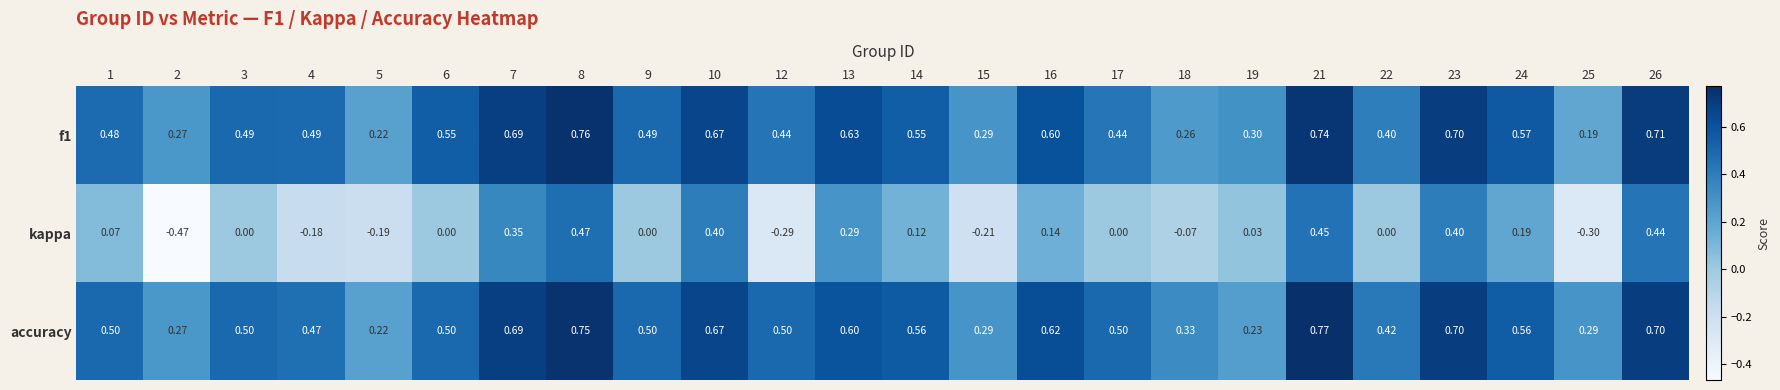

Which series changed the most between 16 and 26?

kappa